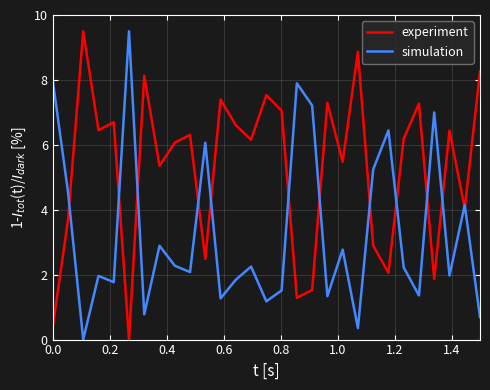

Which series has the largest total across all categories?

experiment